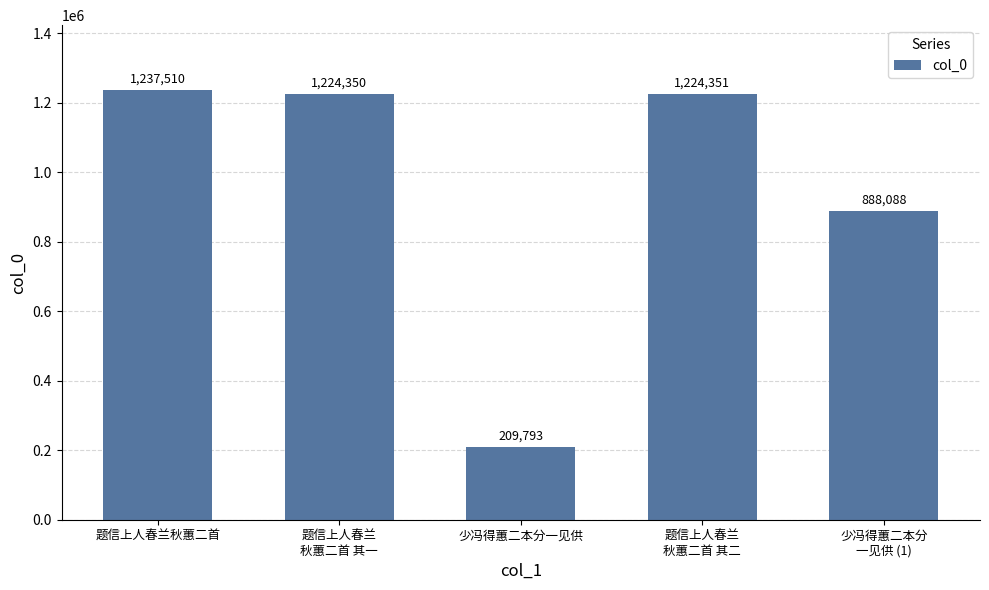

List the labels in order of value, smallest first.

少冯得蕙二本分一见供, 少冯得蕙二本分
一见供 (1), 题信上人春兰
秋蕙二首 其一, 题信上人春兰
秋蕙二首 其二, 题信上人春兰秋蕙二首